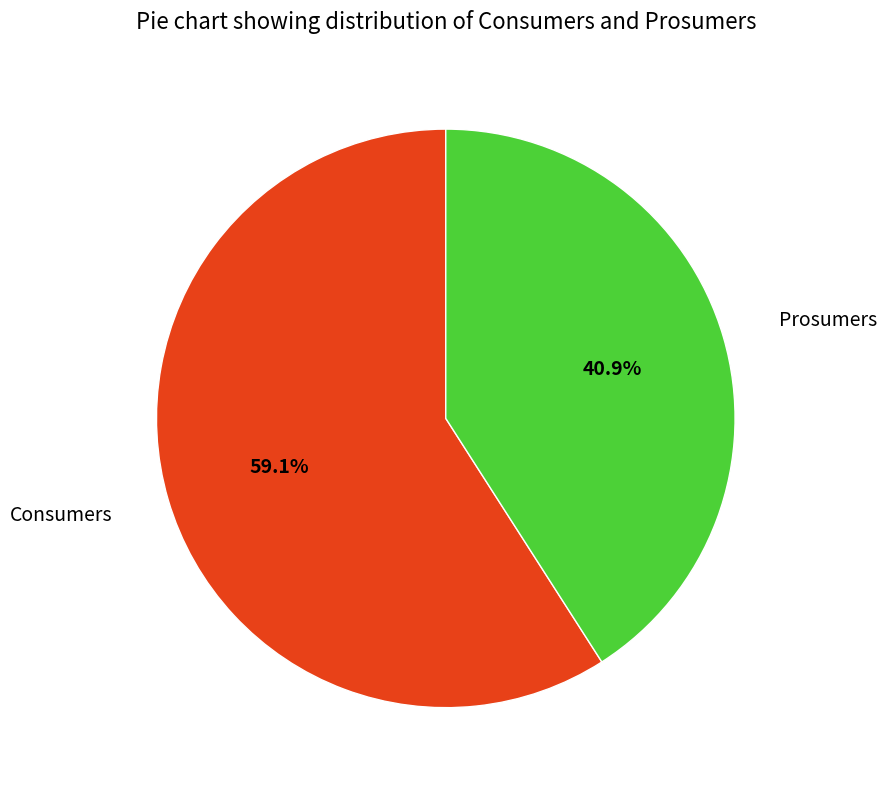

Rank the categories by value from lowest to highest.

Prosumers, Consumers